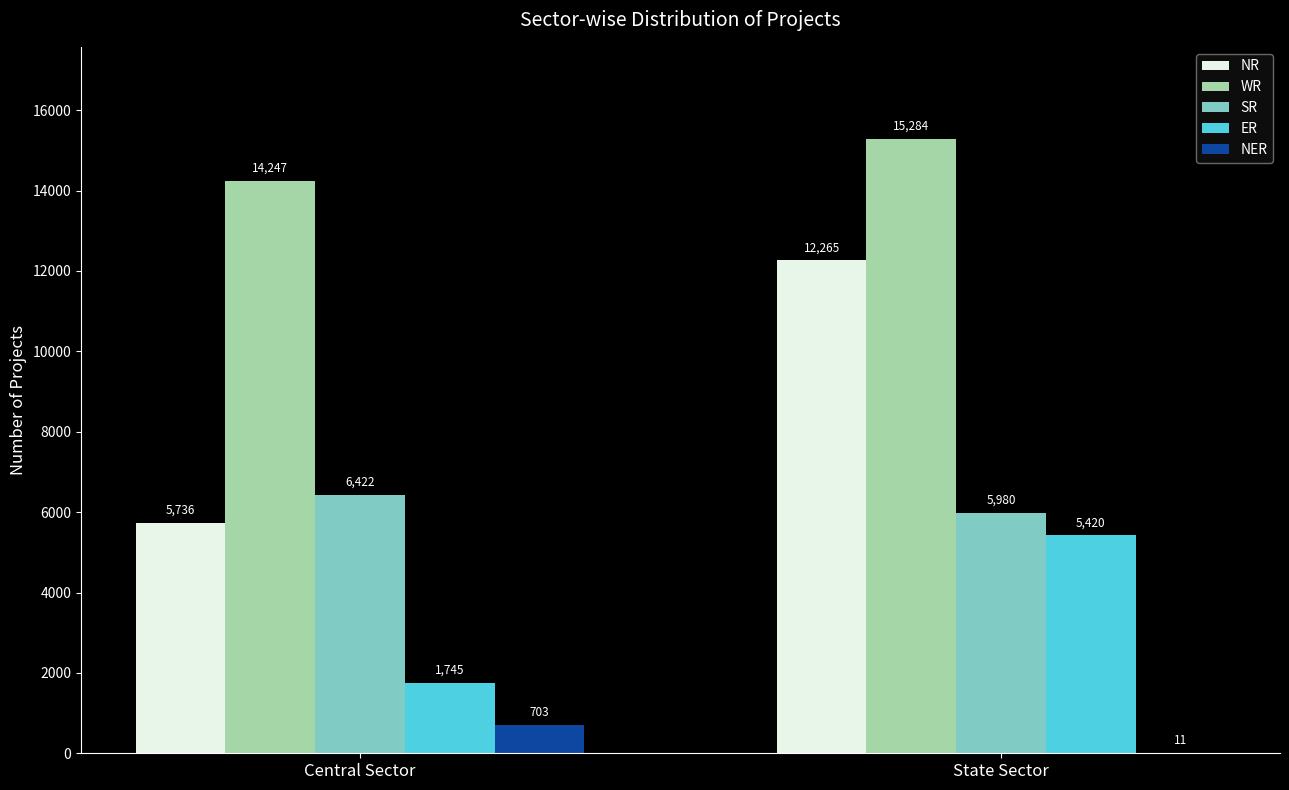

What is the difference between the SR values at Central Sector and State Sector?

442